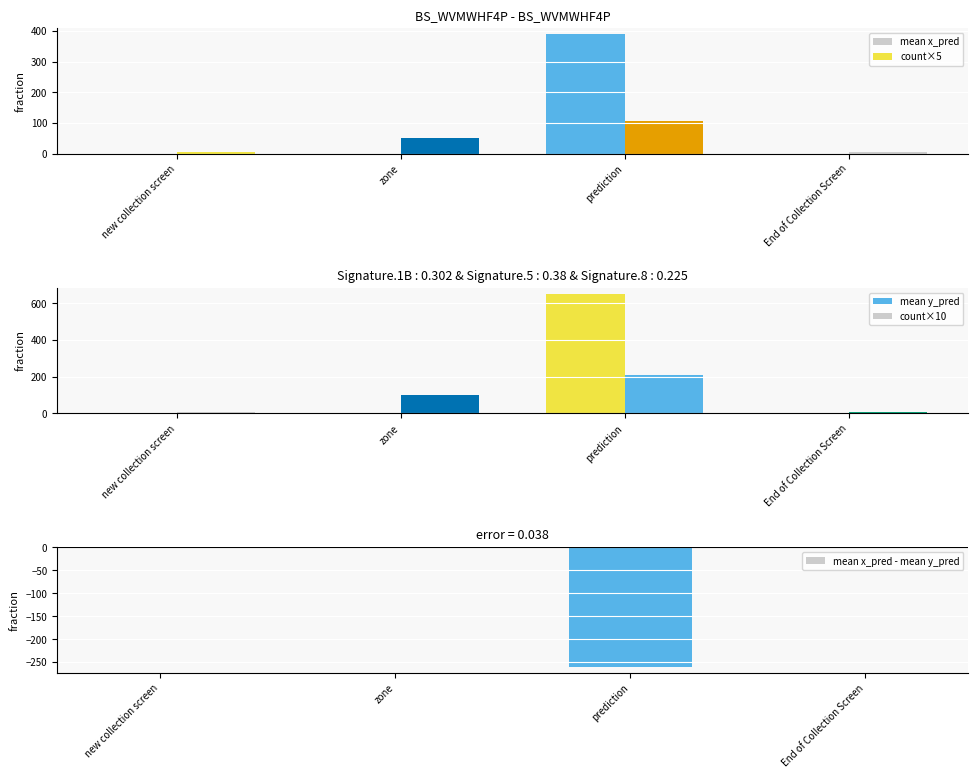

Between zone and prediction, which series saw the biggest shift?

mean y_pred